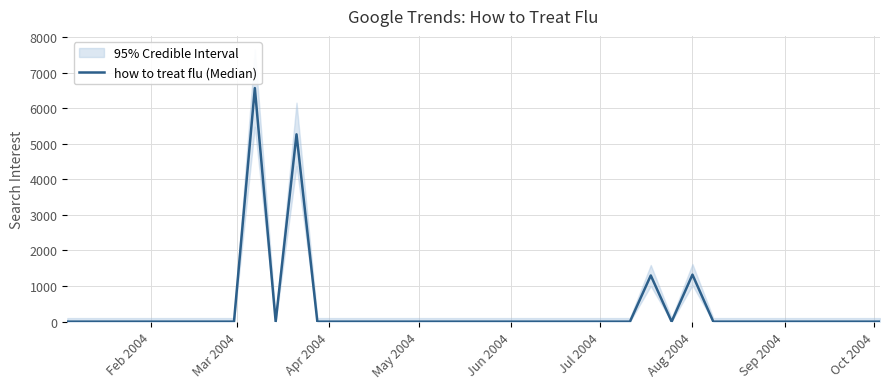

The chart shows a value of -3241.7 at Oct 2004. True or false?

False